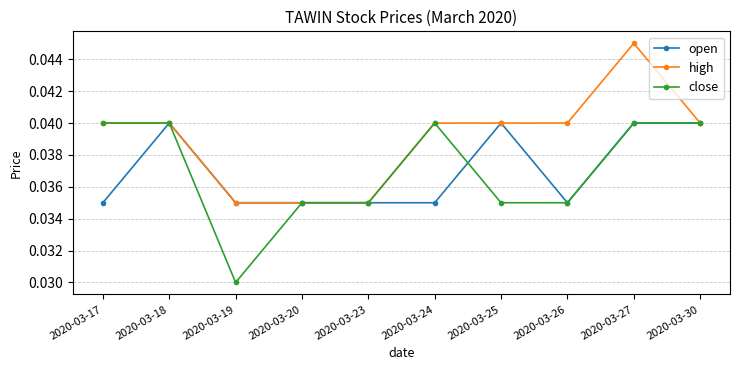

At which category does the chart reach its minimum across all series?

2020-03-19